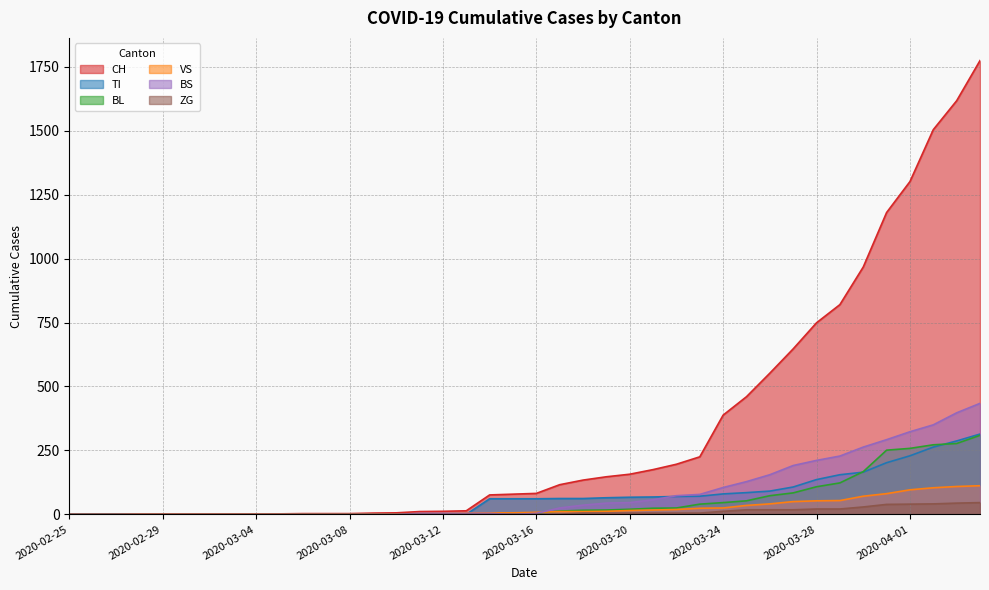

What are all the series names shown in the legend?

CH, TI, BL, VS, BS, ZG